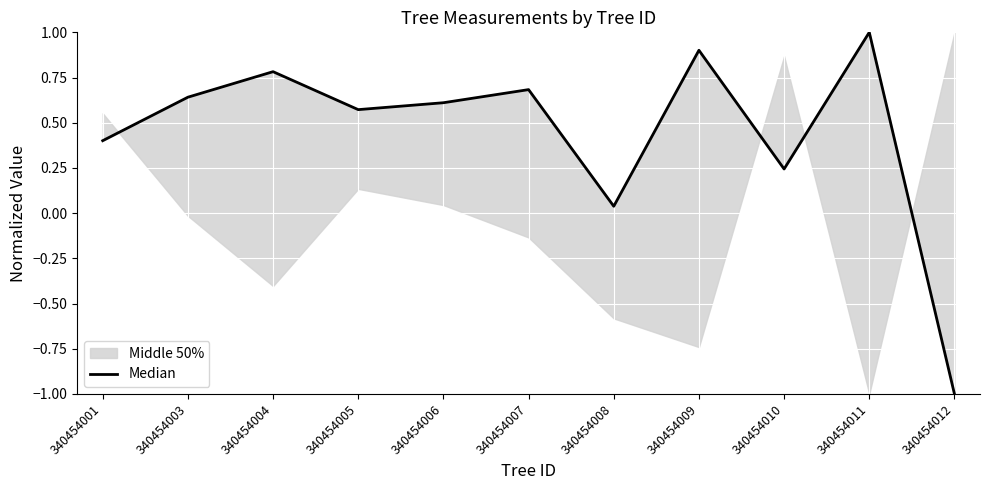

Reading left to right, list all the values displayed in this chart.

0.4	0.6	0.8	0.6	0.6	0.7	0.0	0.9	0.2	1.0	-1.0